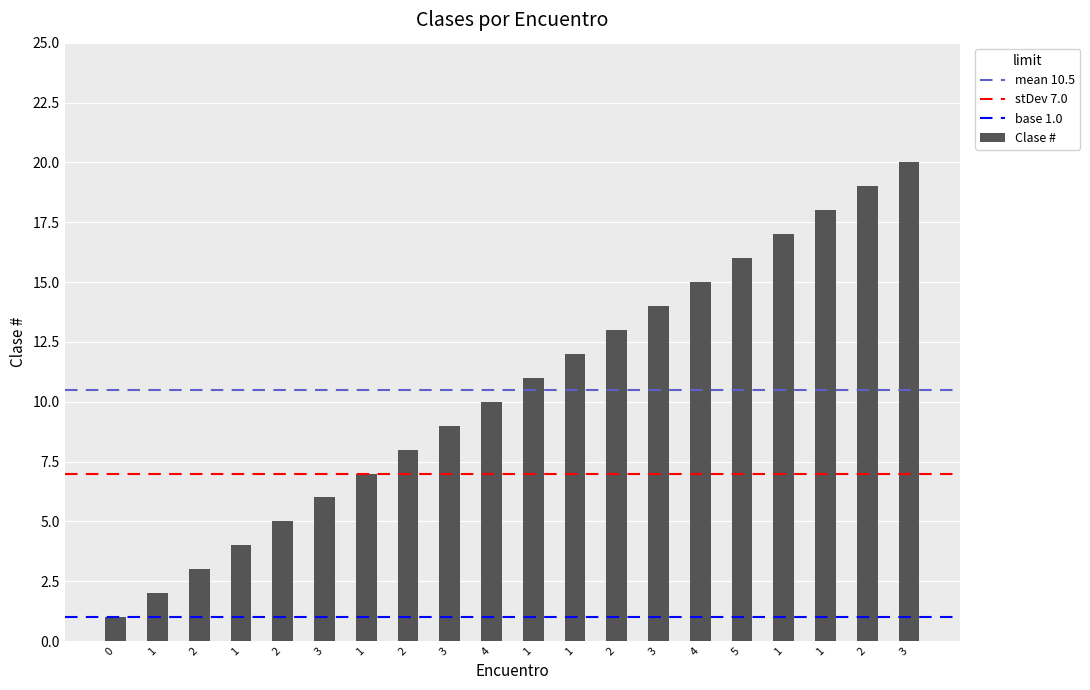

Does the chart contain any negative values?

No